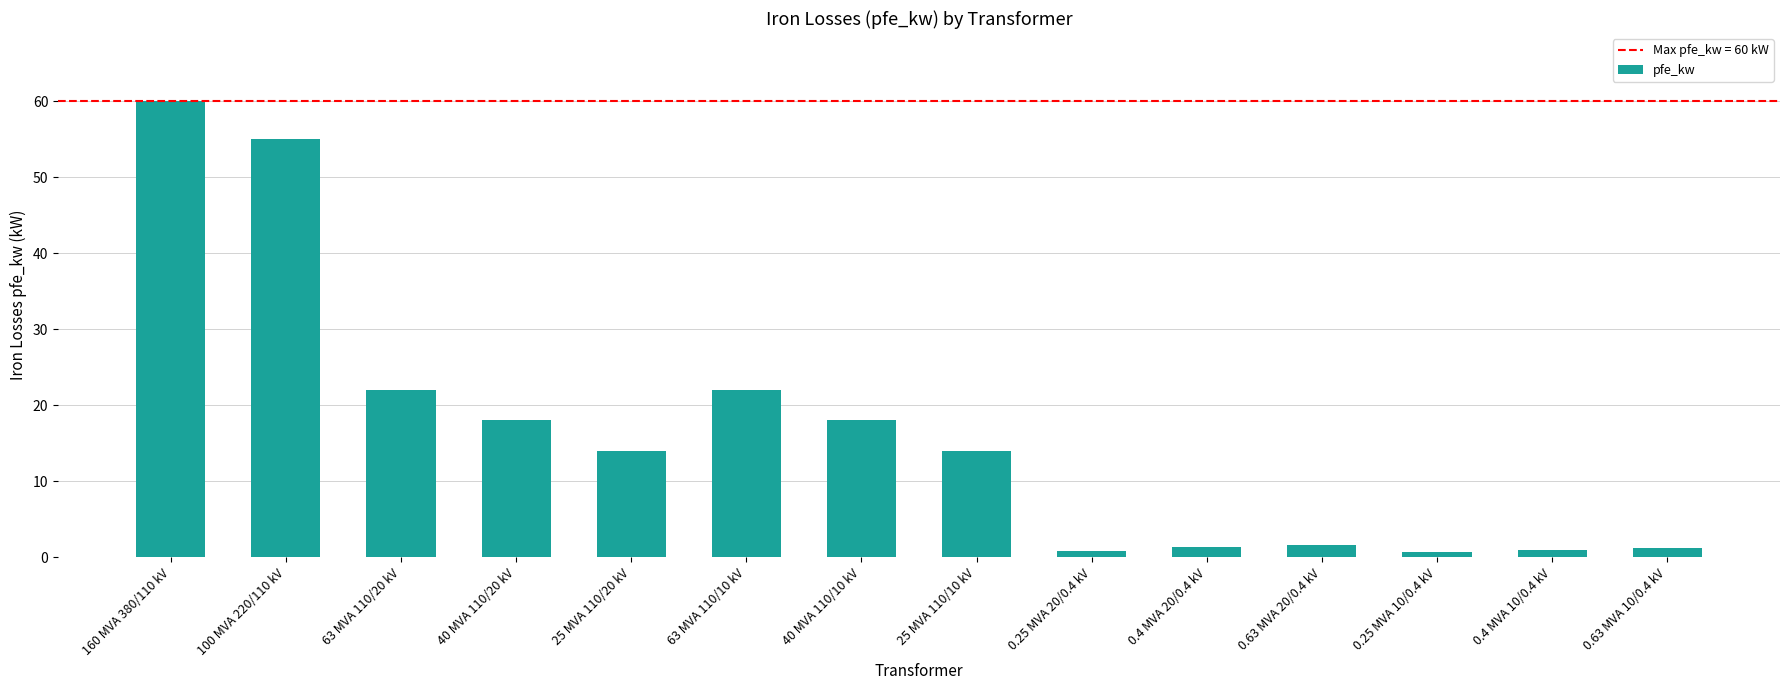

Are the bars horizontal?

No